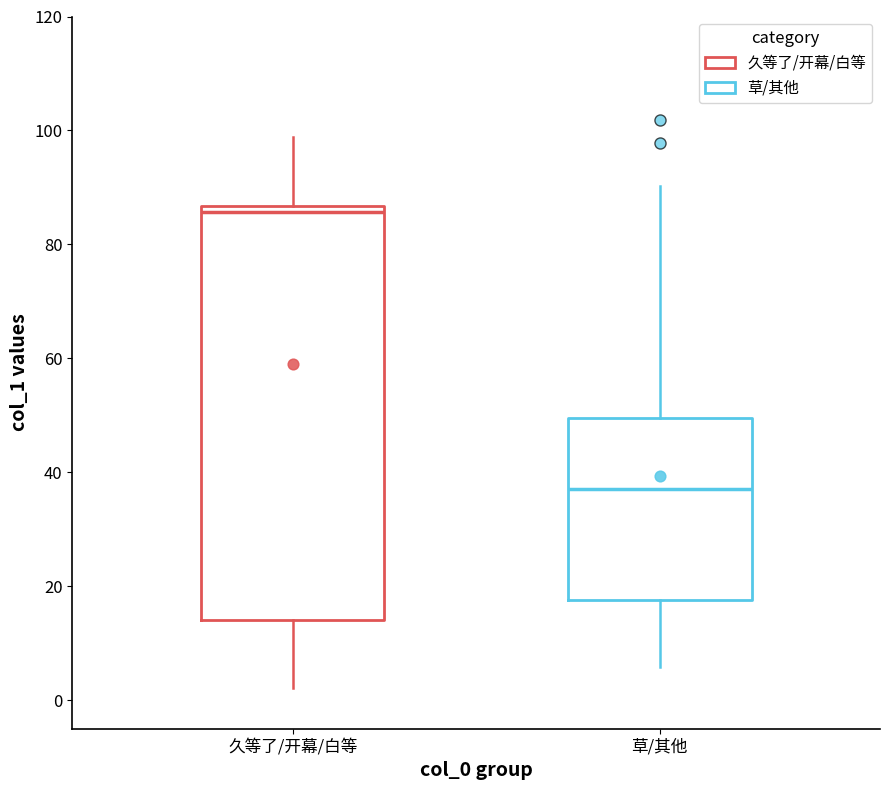

Reading left to right, read every box against the y-axis: the position of its median line, the range the box covers, and the ends of its whiskers. The values are not printed on the chart, so give them approximately, as read against the axis.

久等了/开幕/白等: median 86 (just below the box's upper edge), box 14 to 86, whiskers 2 to 98
草/其他: median 38, box 18 to 50, whiskers 6 to 90